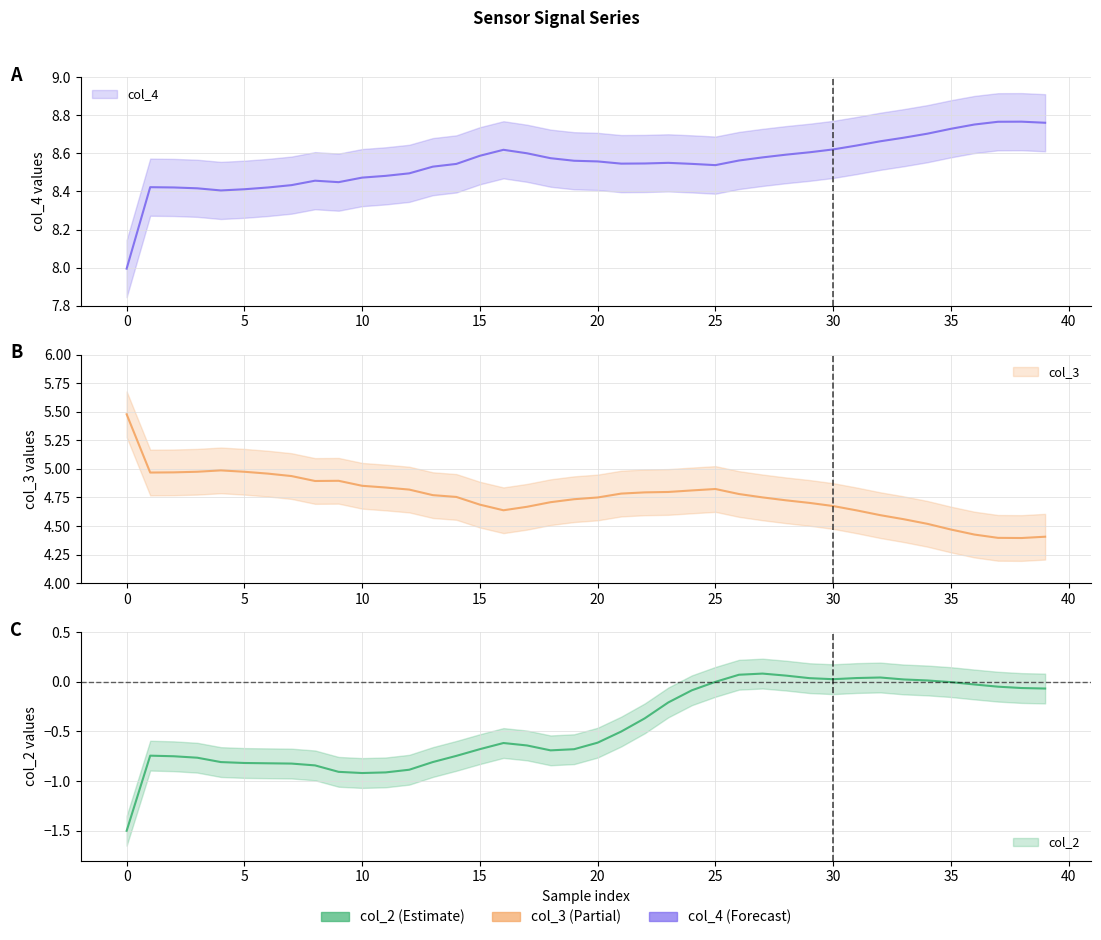

What are all the series names shown in the legend?

col_2, col_3, col_4